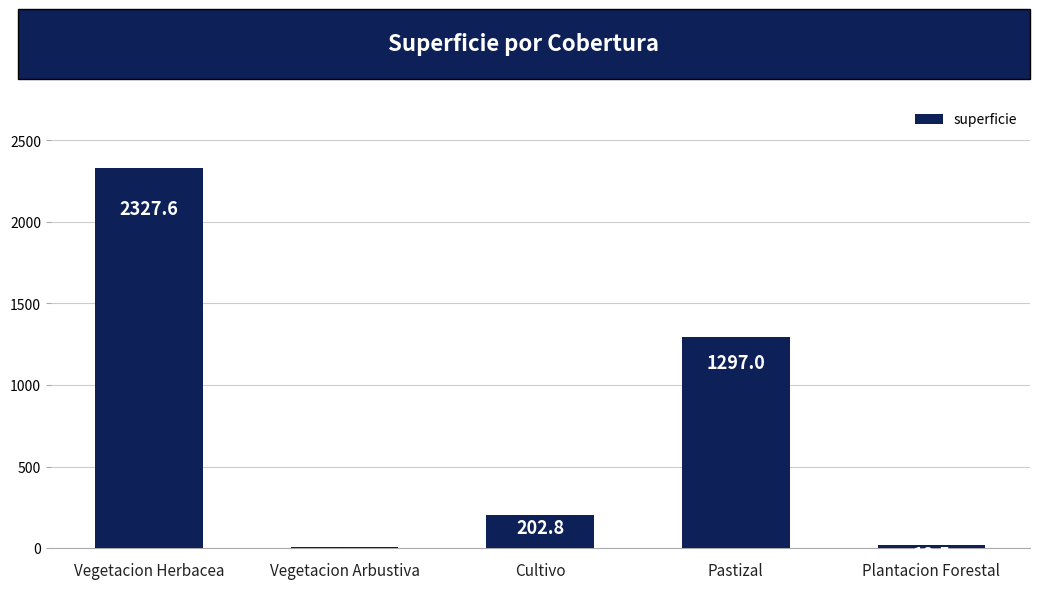

Which category has the highest value across all series?

Vegetacion Herbacea